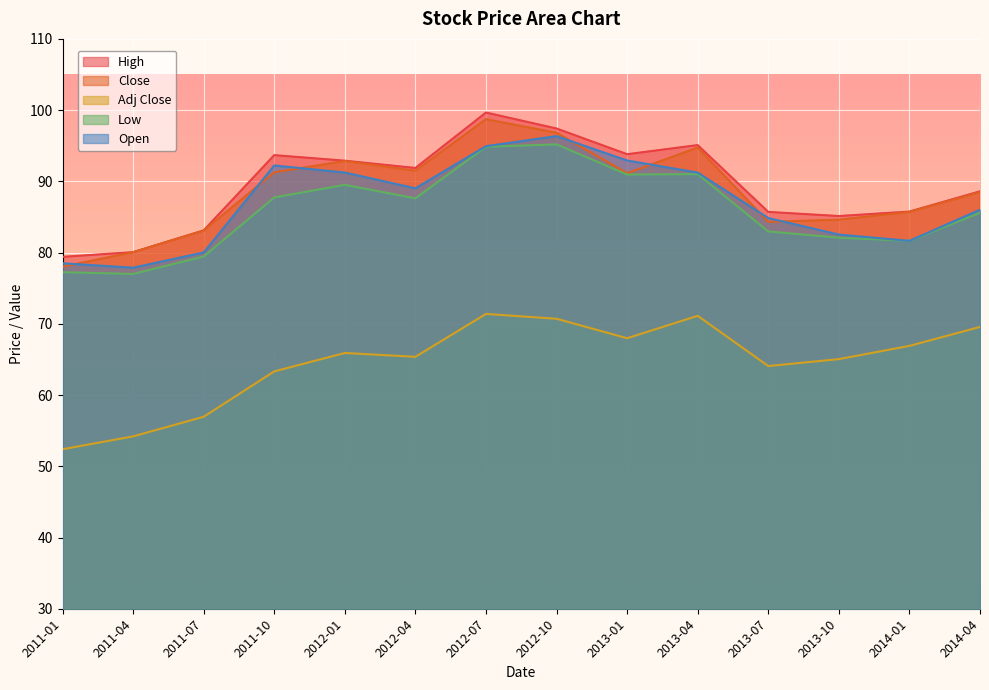

Rank the series by their maximum value, from lowest to highest.

Adj Close, Low, Open, Close, High